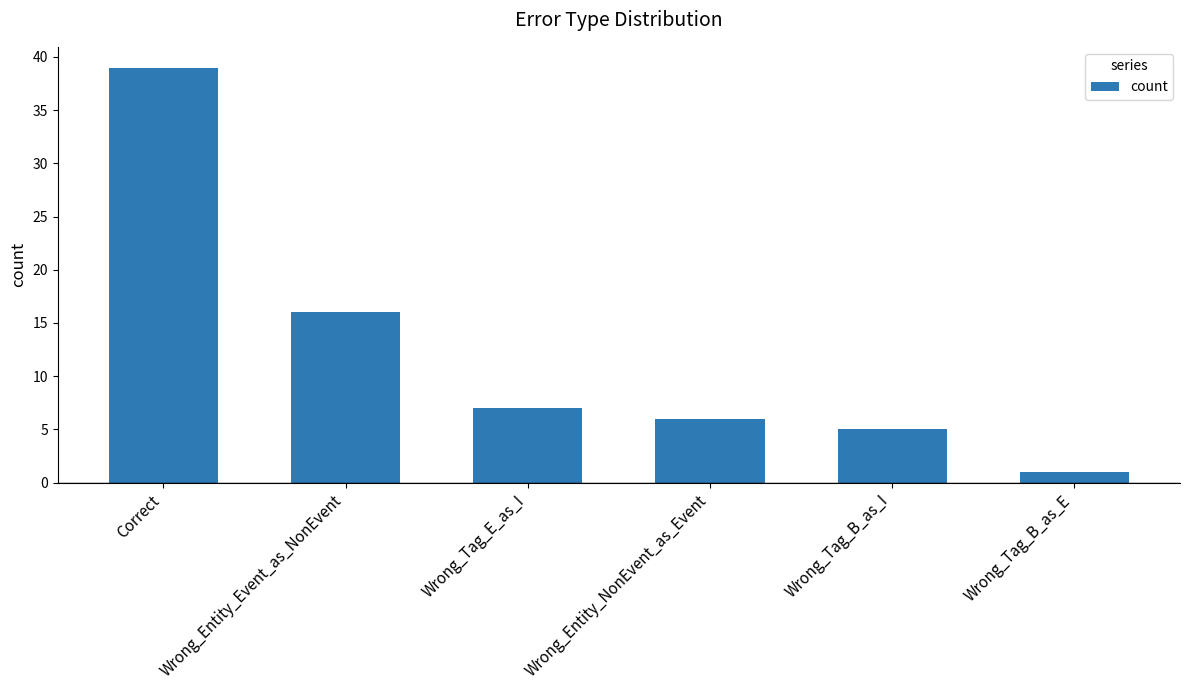

Where does the data first go above 7?

Correct